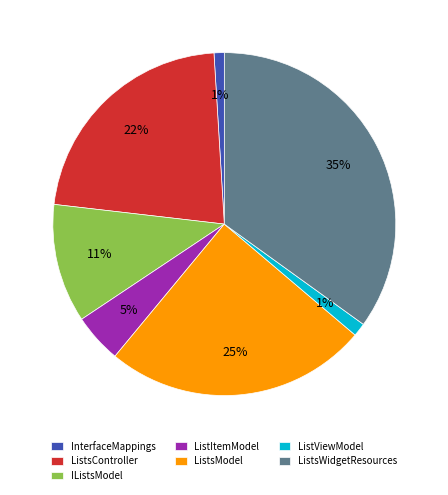

Is there a majority slice in this chart?

No